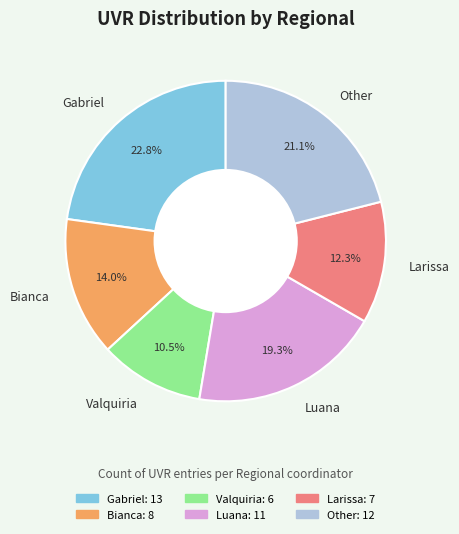

Which has a higher value, Other or Bianca?

Other